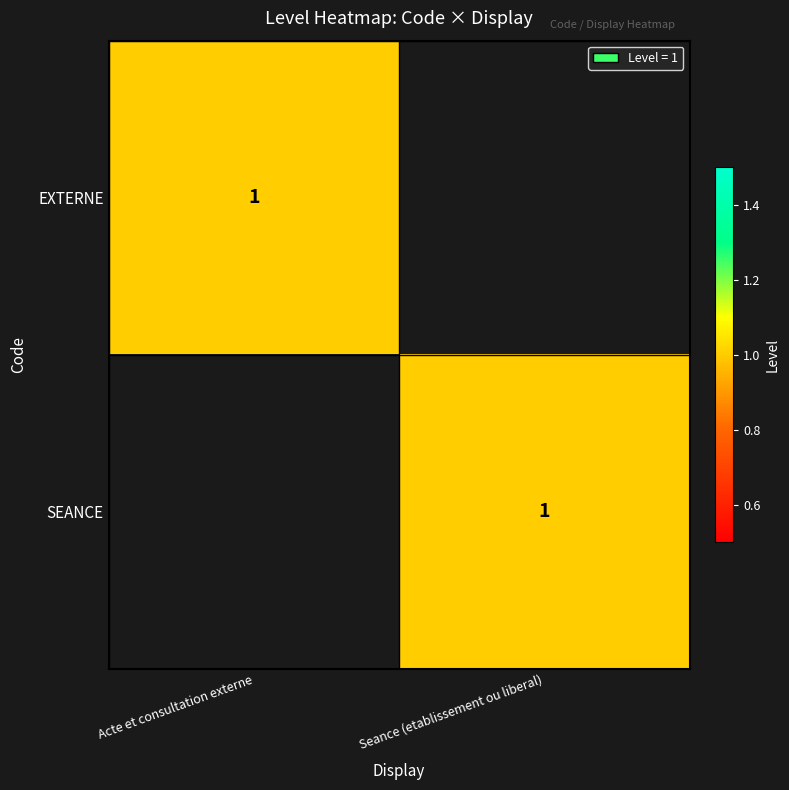

True or false: EXTERNE has a value of 1 at Acte et consultation externe.

True